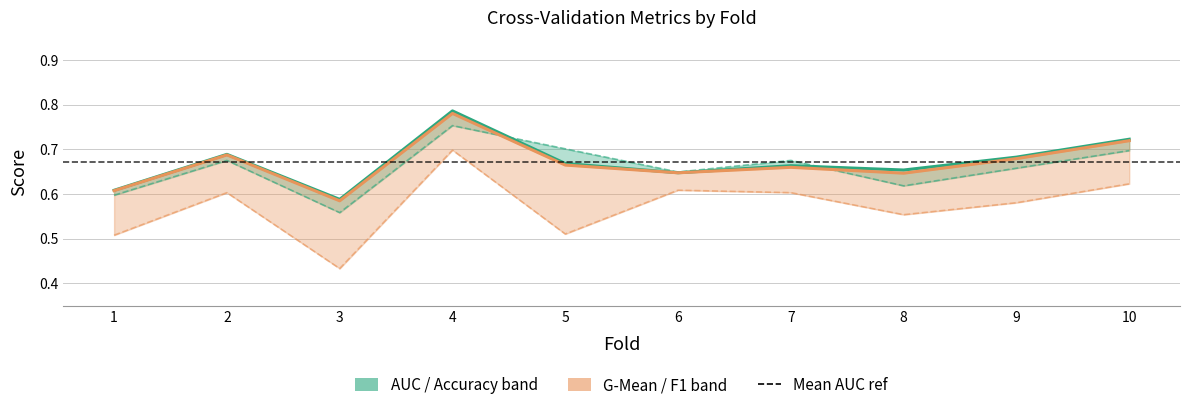

What value does the G-Mean series have at 5?

0.7